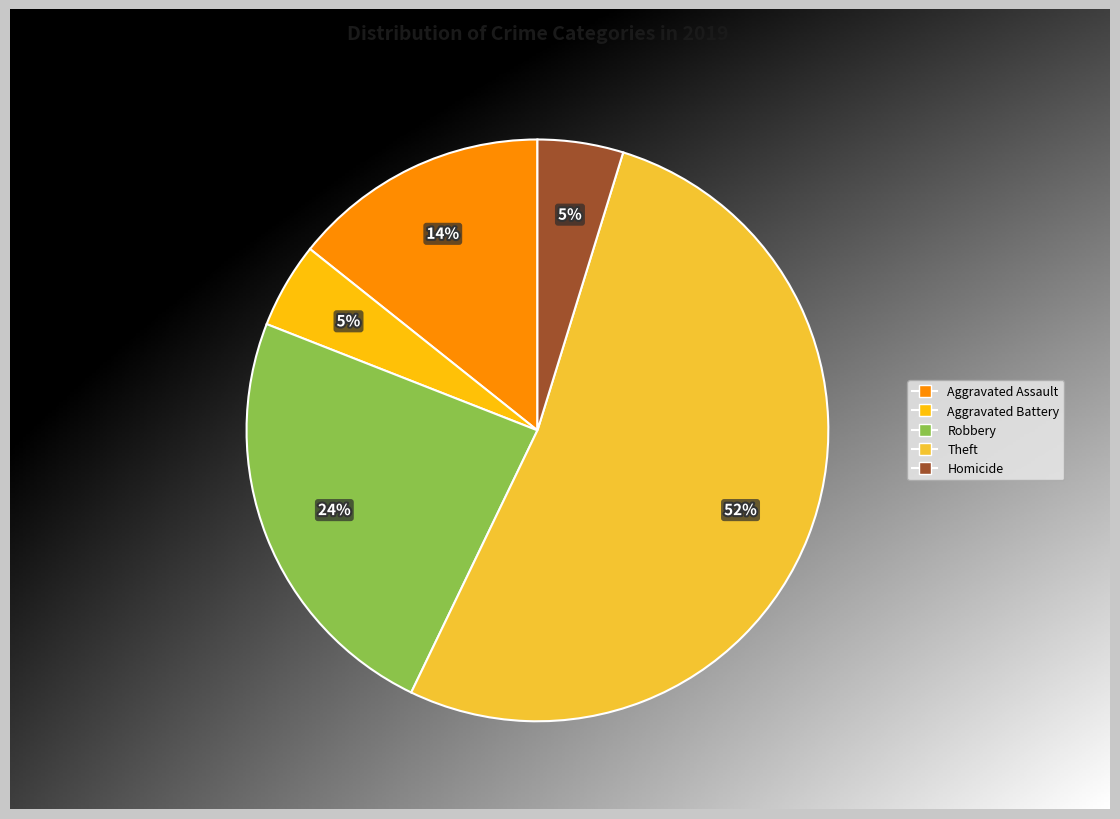

How many slices are in this pie chart?

5